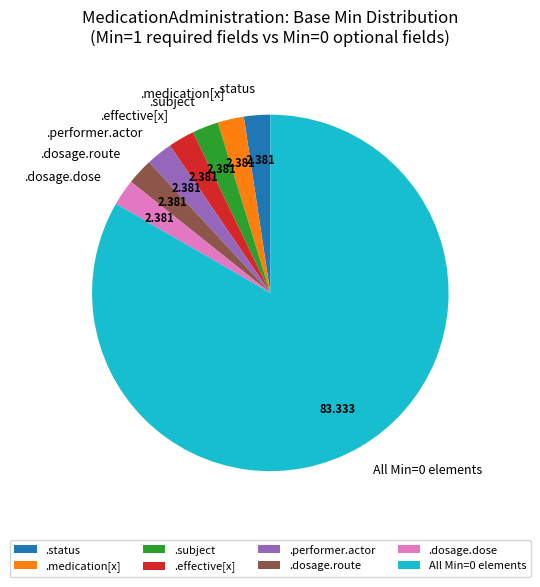

Does All Min=0 elements account for over 50% of the chart?

Yes